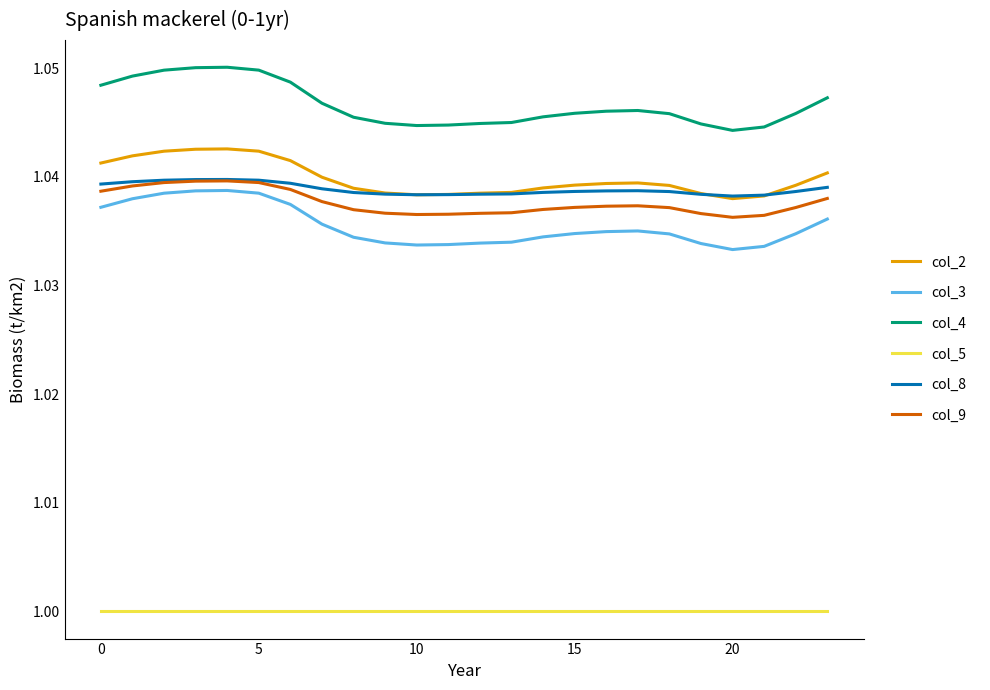

Which series has the largest range (max minus min)?

col_4